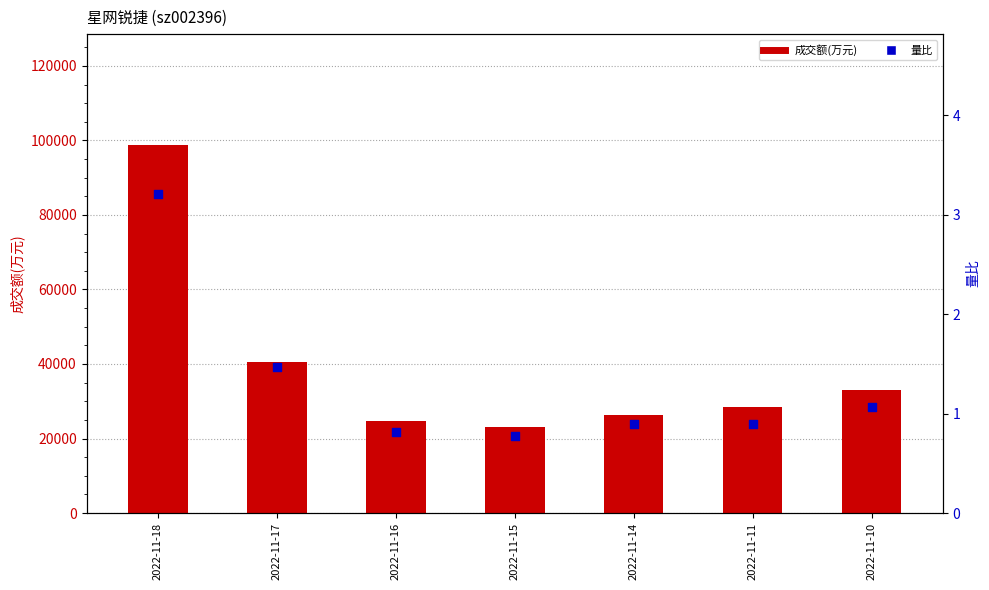

Which series has the largest total across all categories?

成交额(万元)